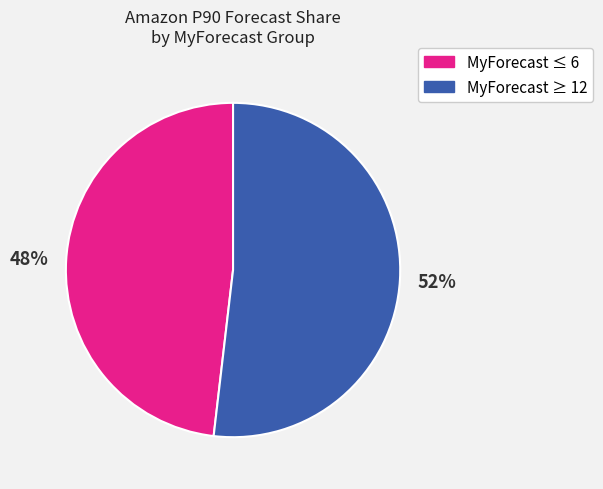

Count the number of slices in the pie.

2